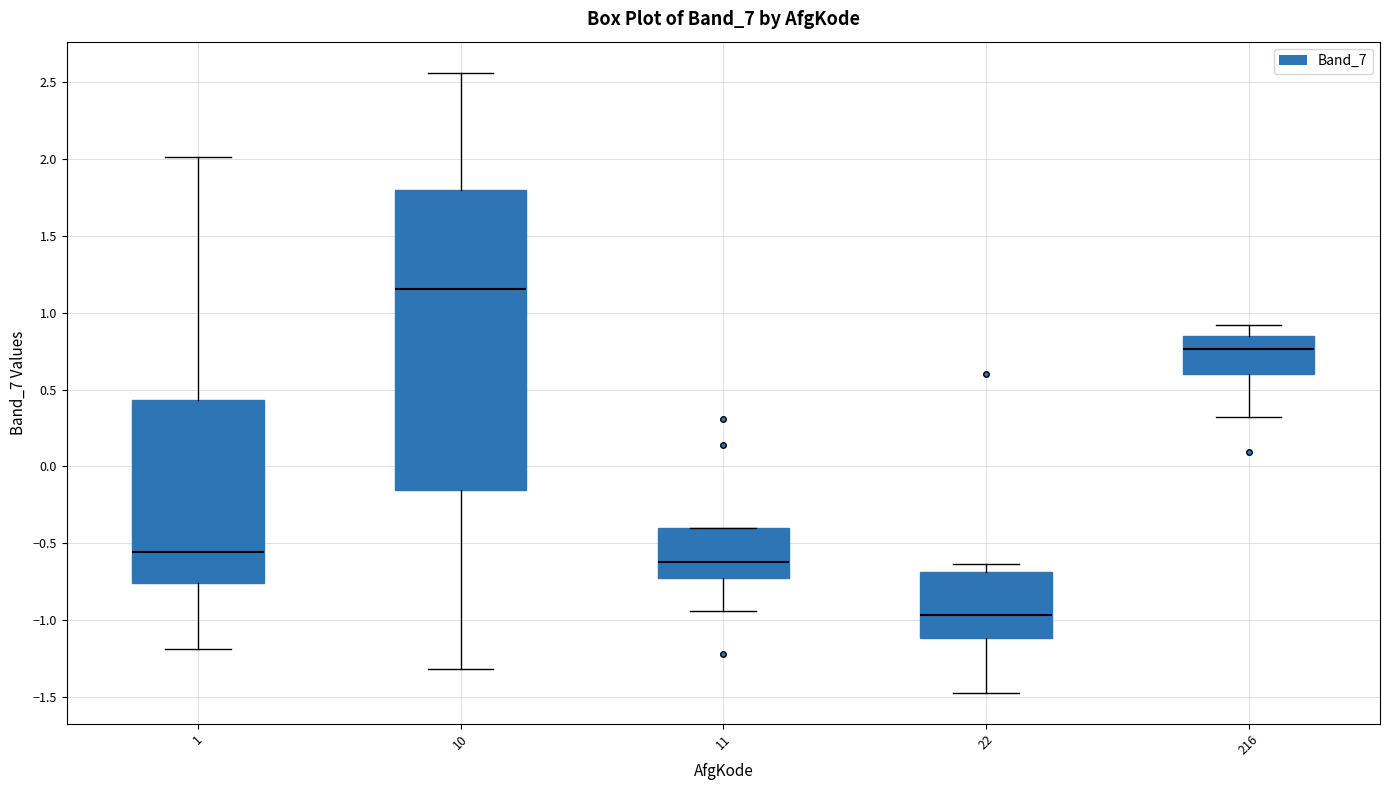

Reading left to right, transcribe this box plot: for each box, give where its median line is, the range the box spans, and where its two whiskers end, as read against the y-axis. The values are not printed on the chart, so give them approximately, as read against the axis.

1: median -0.55, box -0.75 to 0.45, whiskers -1.20 to 2.00
10: median 1.15, box -0.15 to 1.80, whiskers -1.30 to 2.55
11: median -0.60, box -0.75 to -0.40, whiskers -0.95 to -0.40
22: median -0.95, box -1.10 to -0.70, whiskers -1.45 to -0.65
216: median 0.75, box 0.60 to 0.85, whiskers 0.30 to 0.90